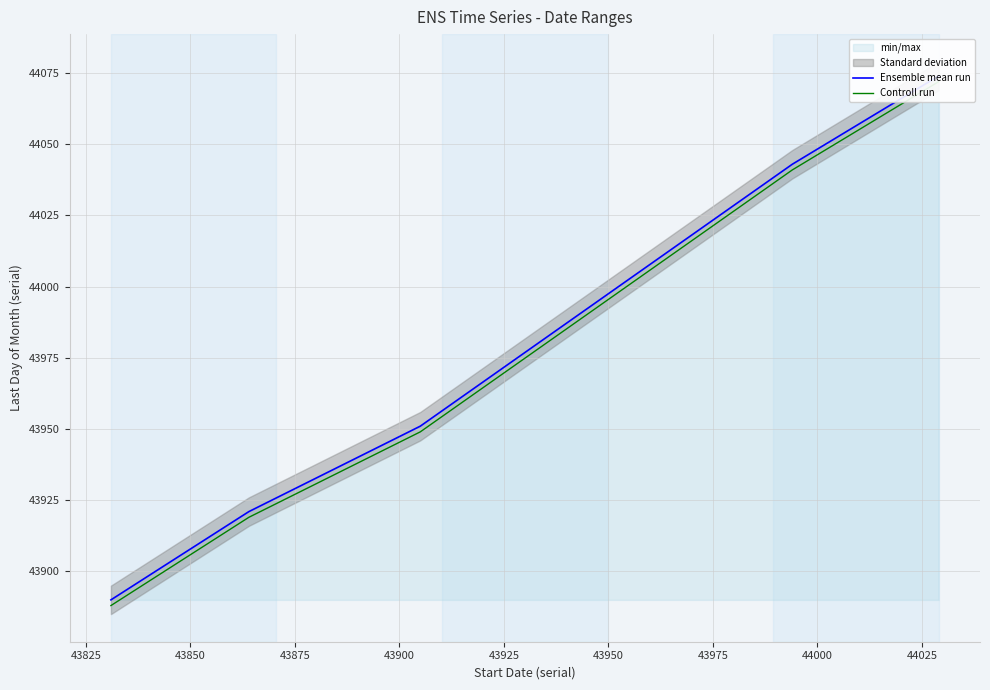

How many values in the Ensemble mean run series are below 43951?

2